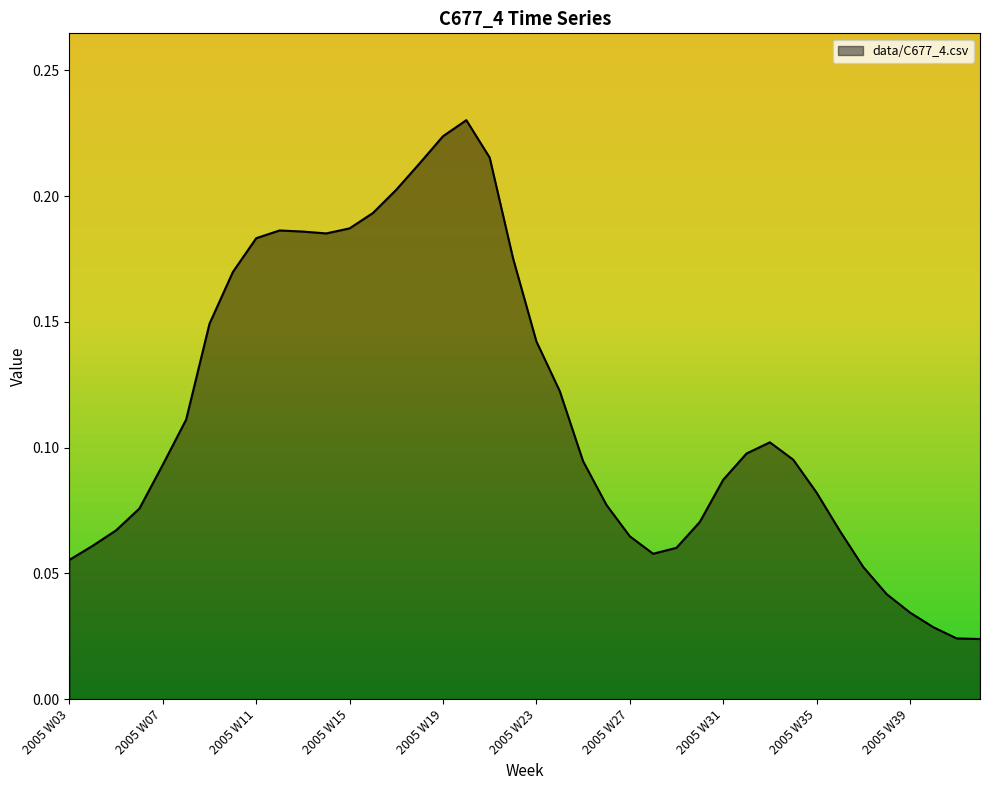

How many values are between 0 and 1?

40